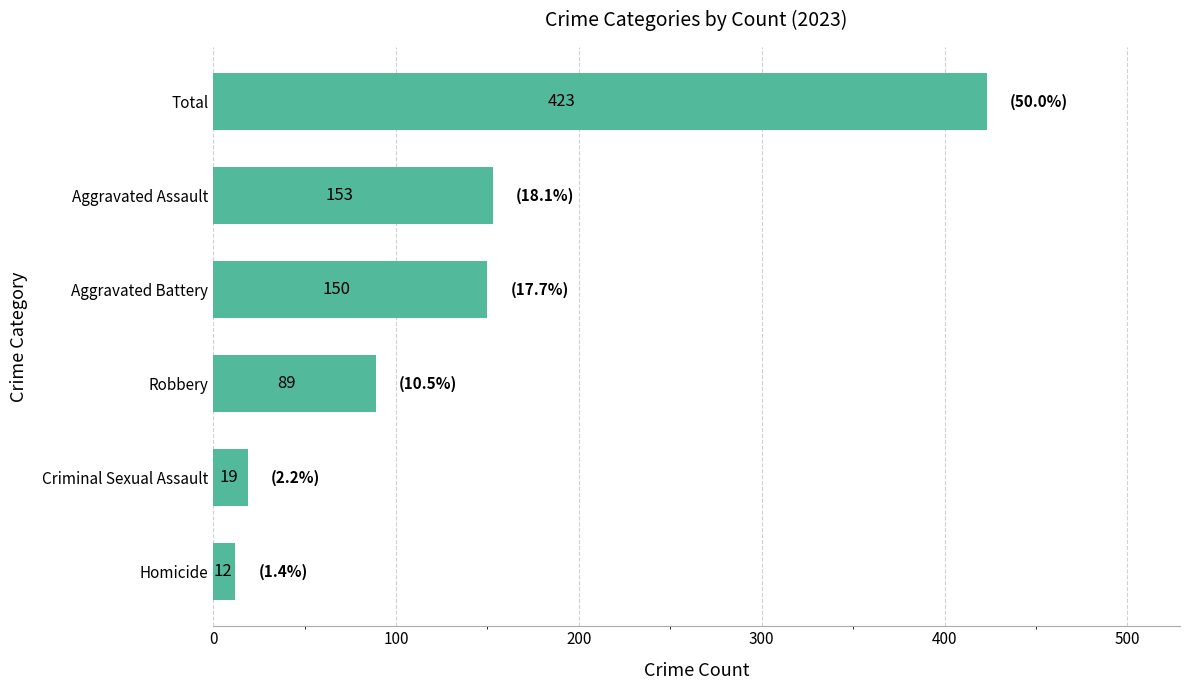

List the labels in order of value, smallest first.

Homicide, Criminal Sexual Assault, Robbery, Aggravated Battery, Aggravated Assault, Total